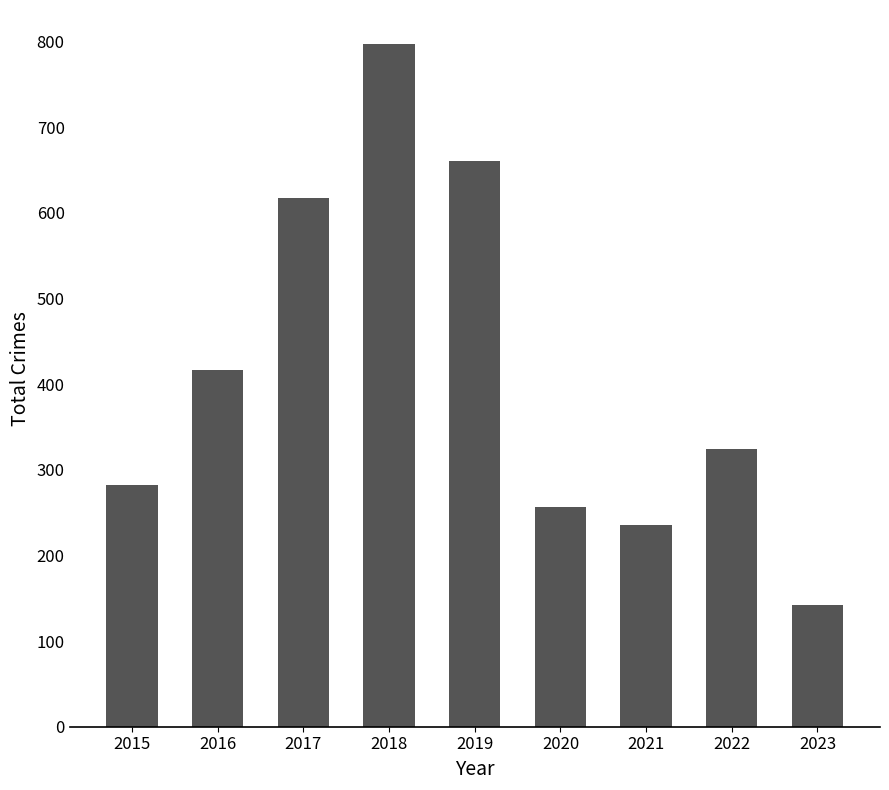

What is the maximum value shown in the chart?

797